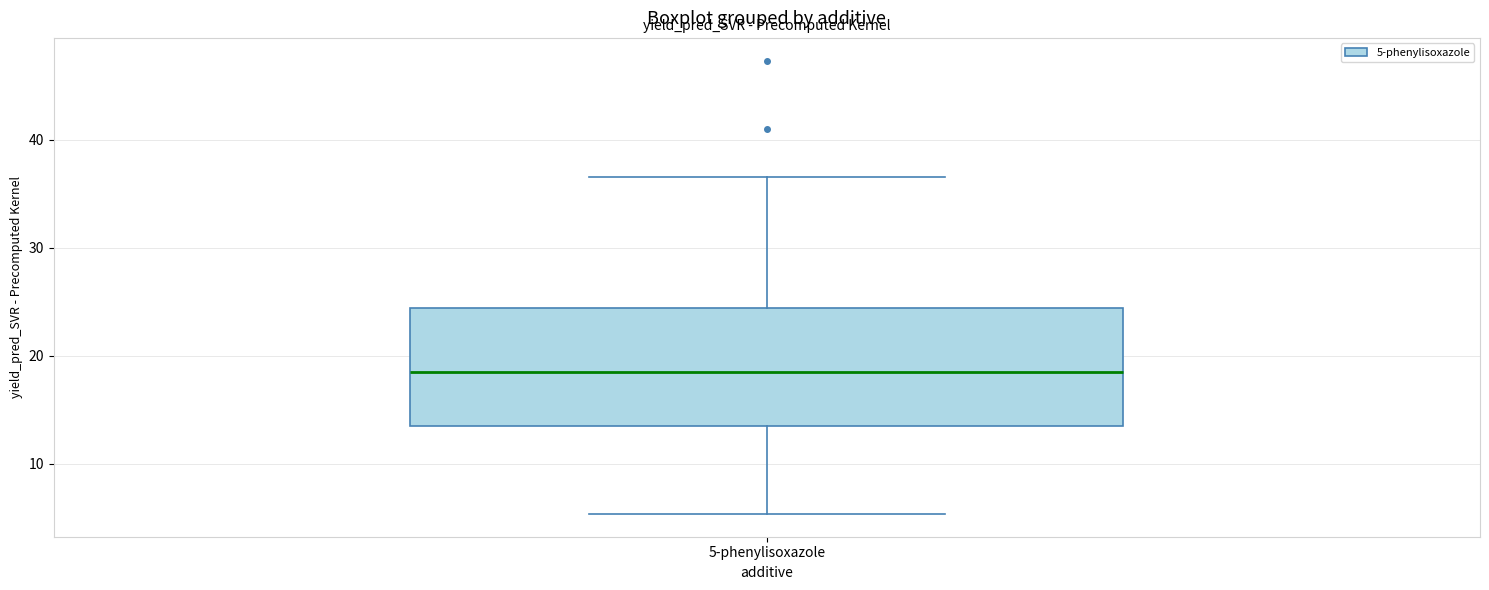

Read this box plot against the y-axis: the position of the median line, the range covered by the box, and the ends of both whiskers. The values are not printed on the chart, so give them approximately, as read against the axis.

median 18, box 14 to 24, whiskers 5 to 37